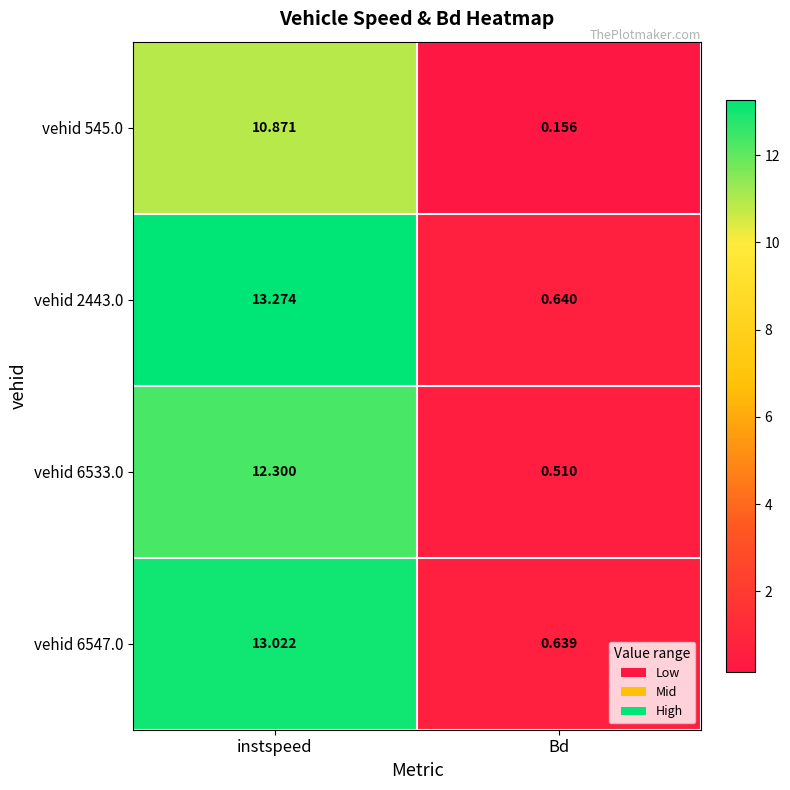

Which series has the widest spread of values?

vehid 2443.0